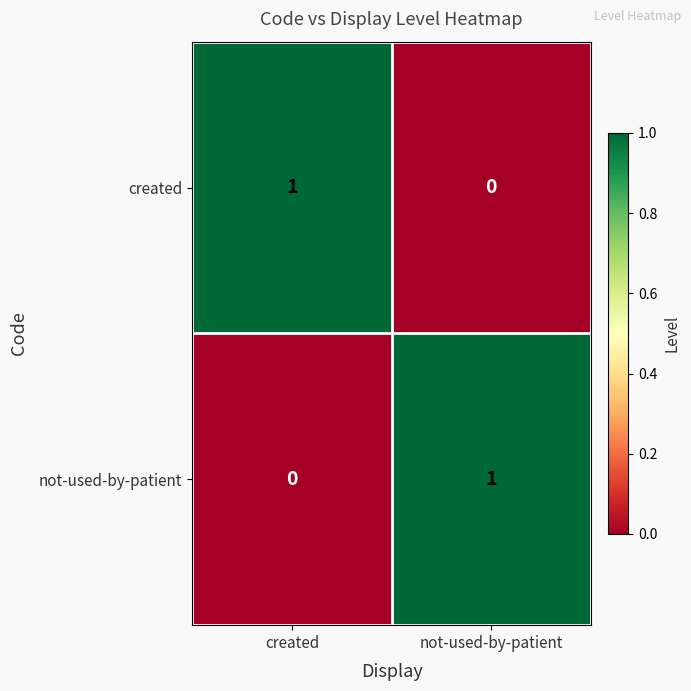

At which label is not-used-by-patient closest to 0?

created